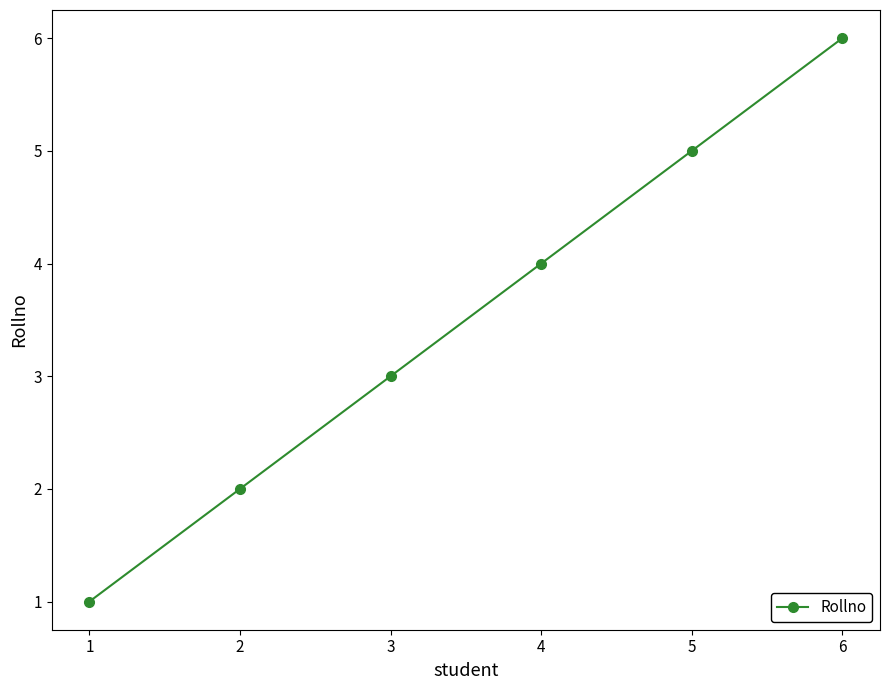

True or false: the data shows 1 at 1.

True